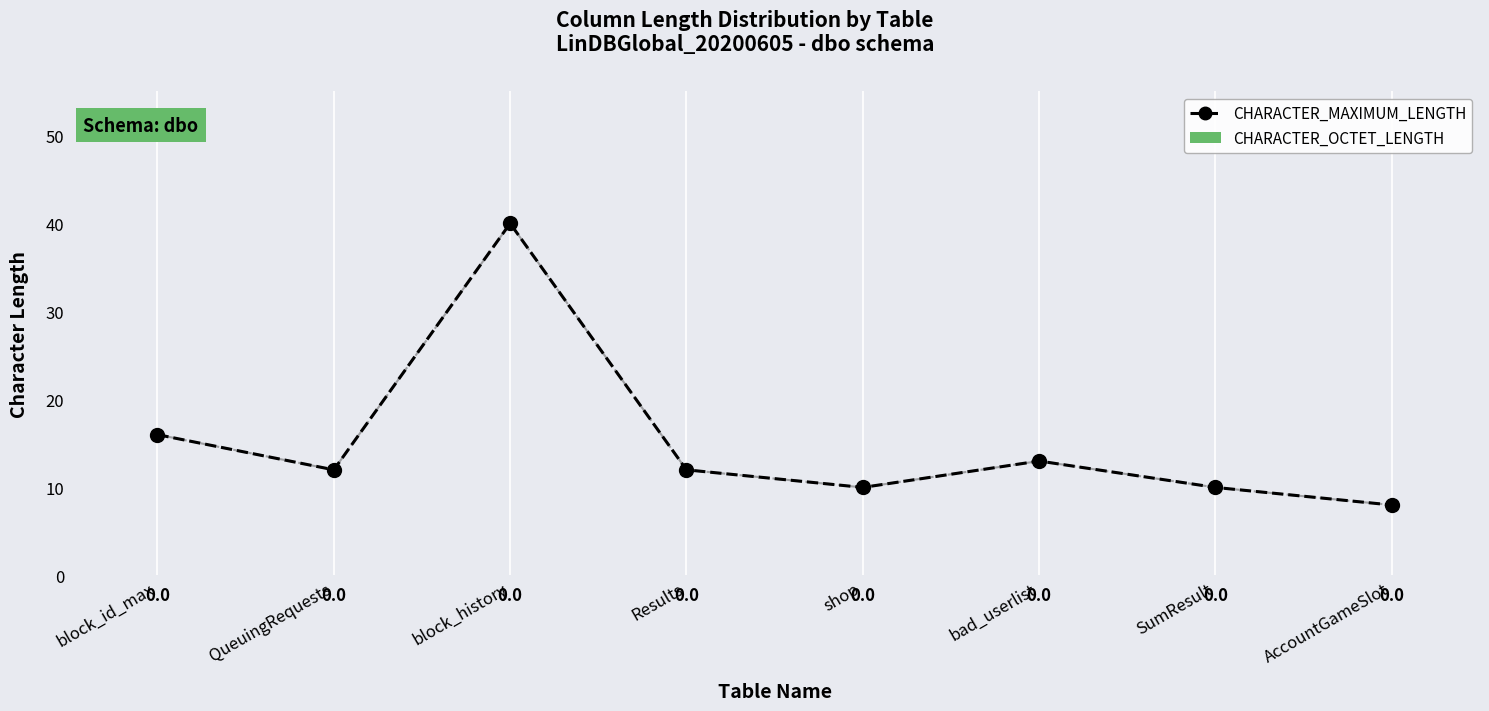

True or false: CHARACTER_MAXIMUM_LENGTH has a value of 12 at Results.

True